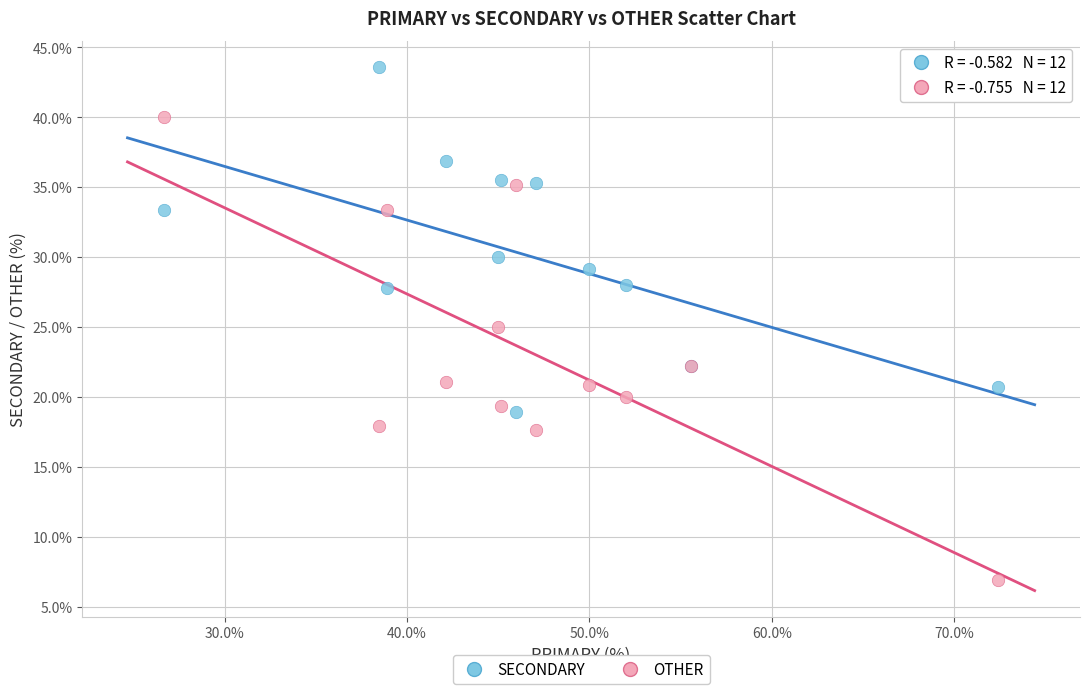

In the SECONDARY series, what Y value is closest to 31?

30.0